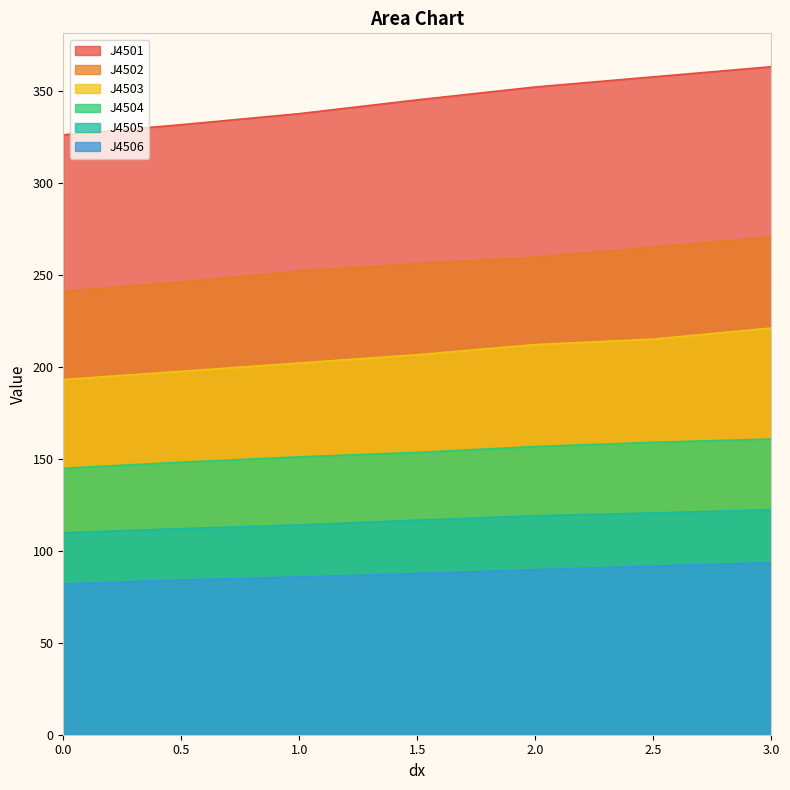

True or false: J4506 has more than 0 points higher than both neighbors.

False